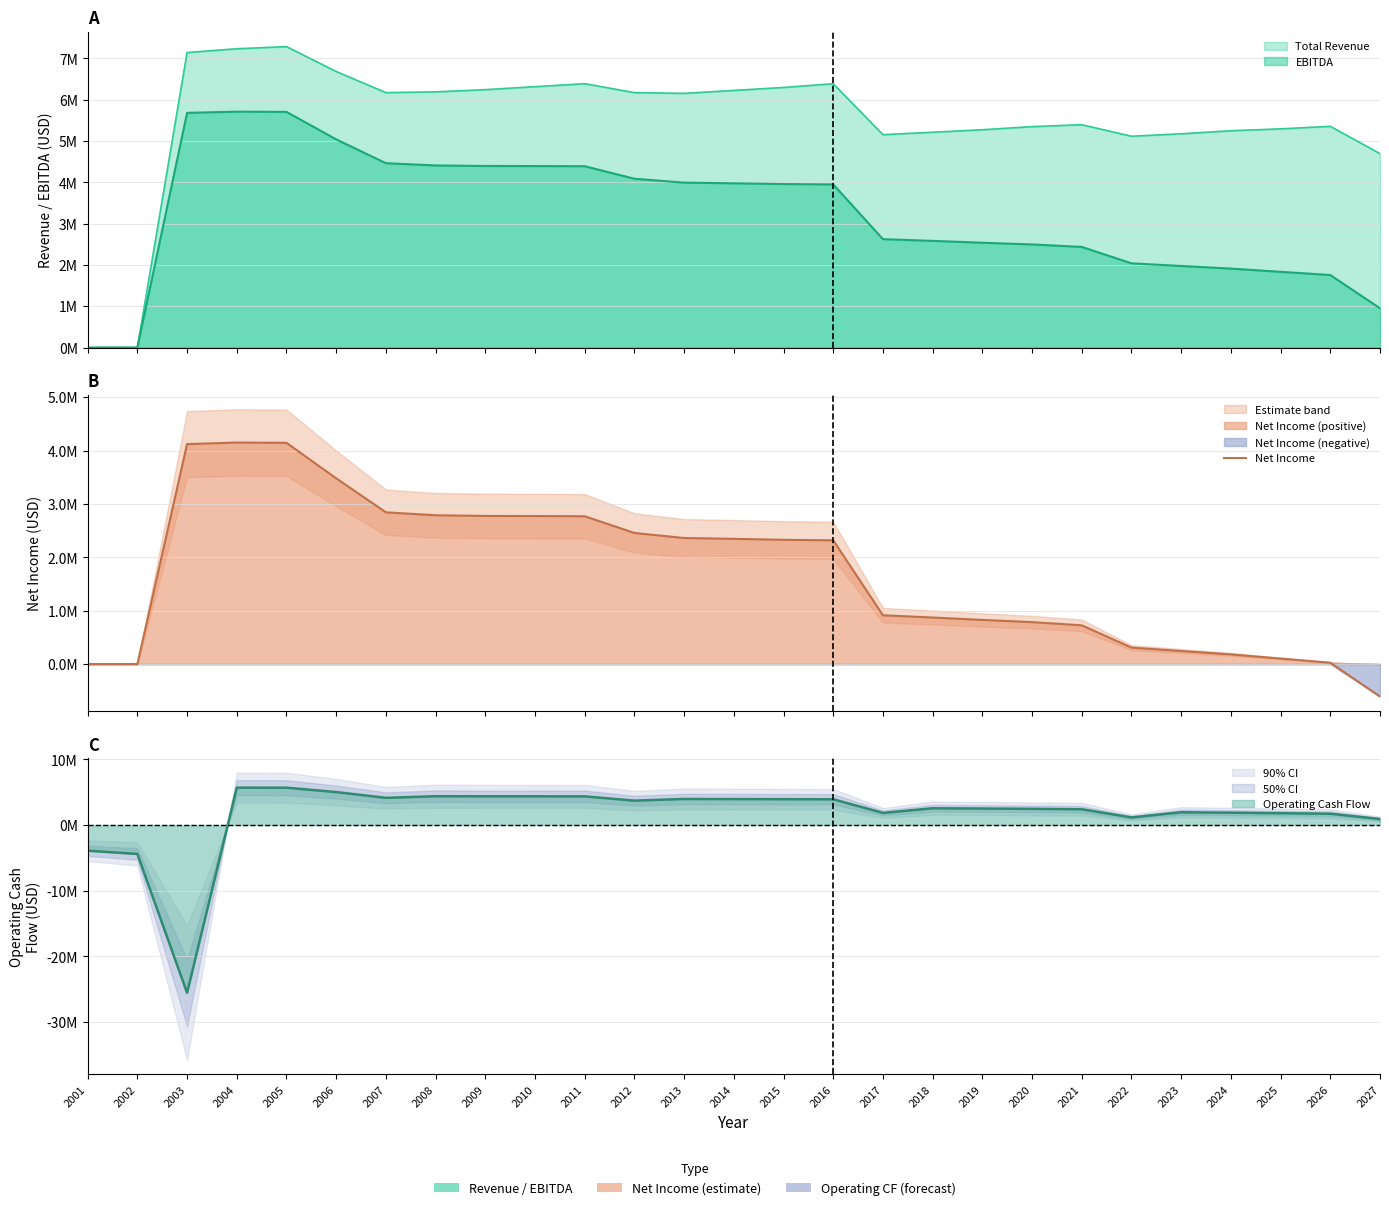

At which label is the value closest to 1769983?

2016